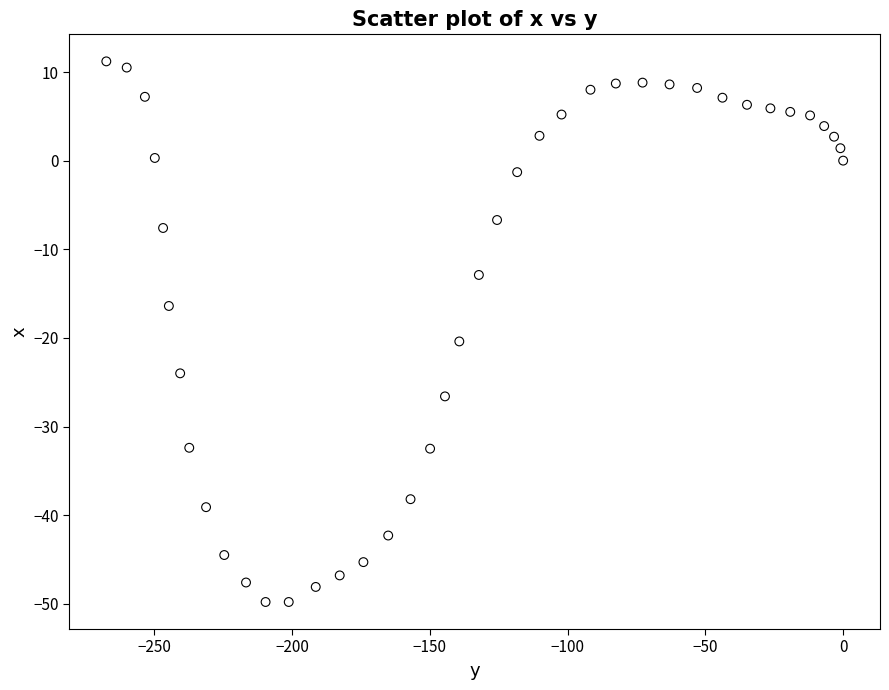

What Y value in the scatter plot is closest to -19?

-20.4